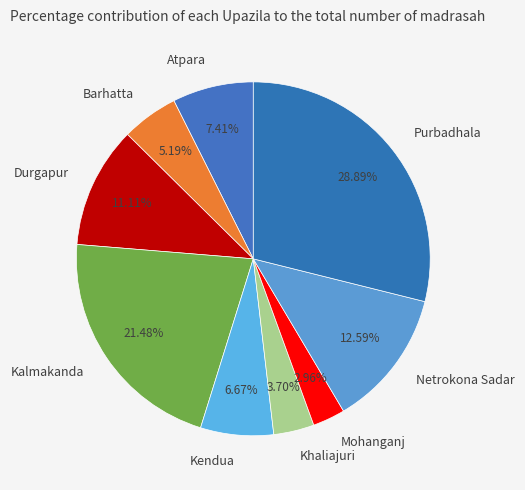

Between Durgapur and Khaliajuri, which is larger?

Durgapur